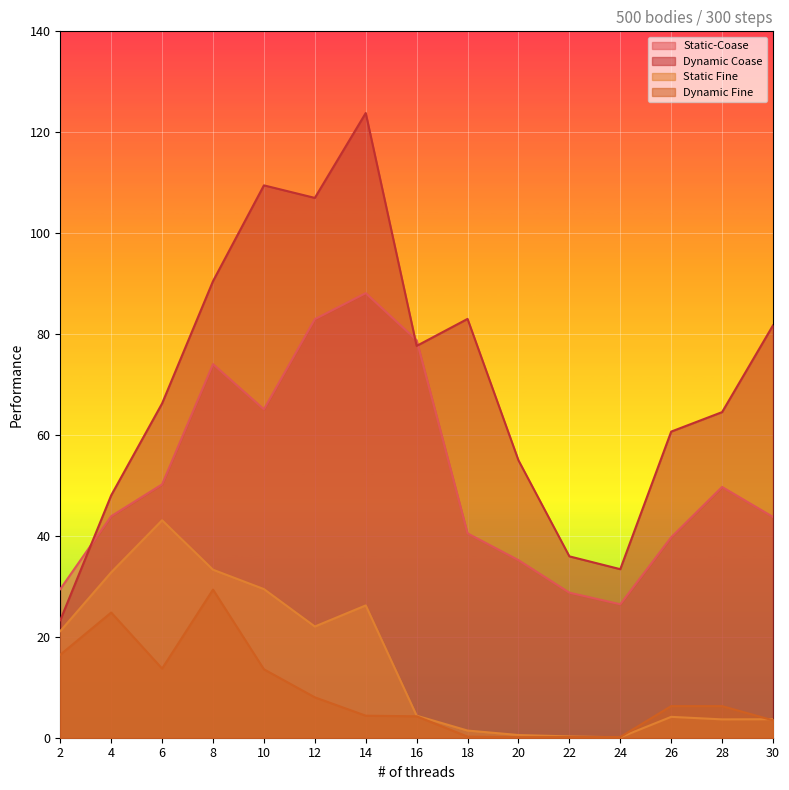

What is the difference between the Static-Coase values at 18 and 22?

11.8